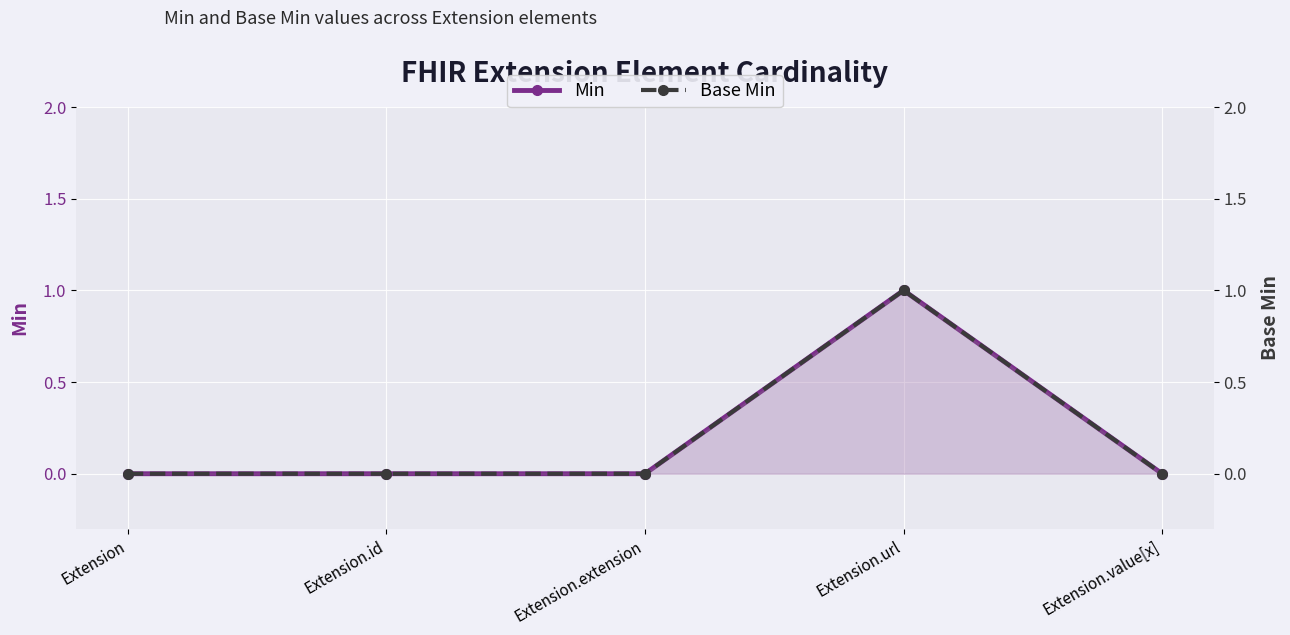

Which series changed the most between Extension and Extension.value[x]?

Min